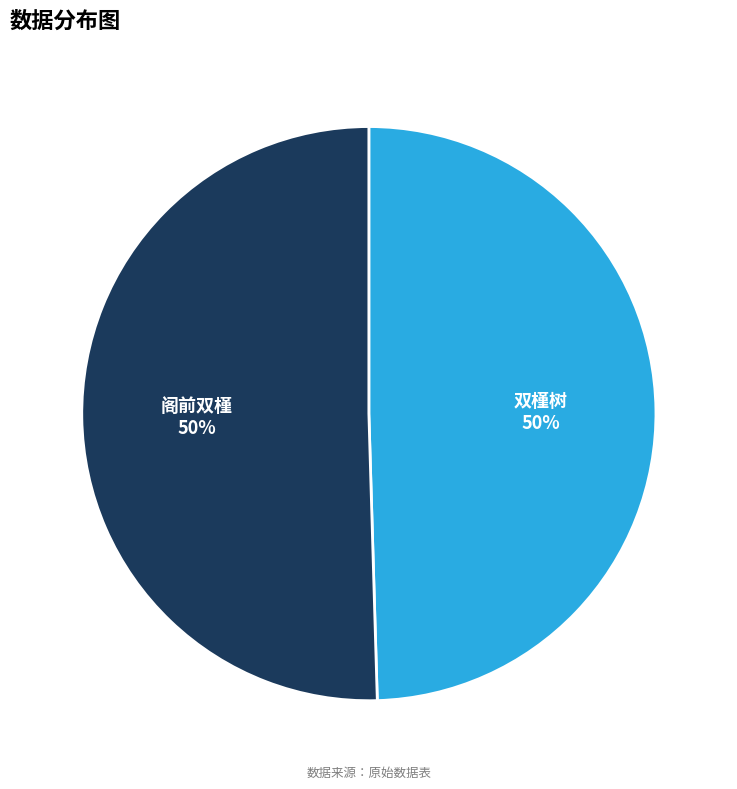

Do 双槿树 and 阁前双槿 together represent more than half of the pie?

Yes